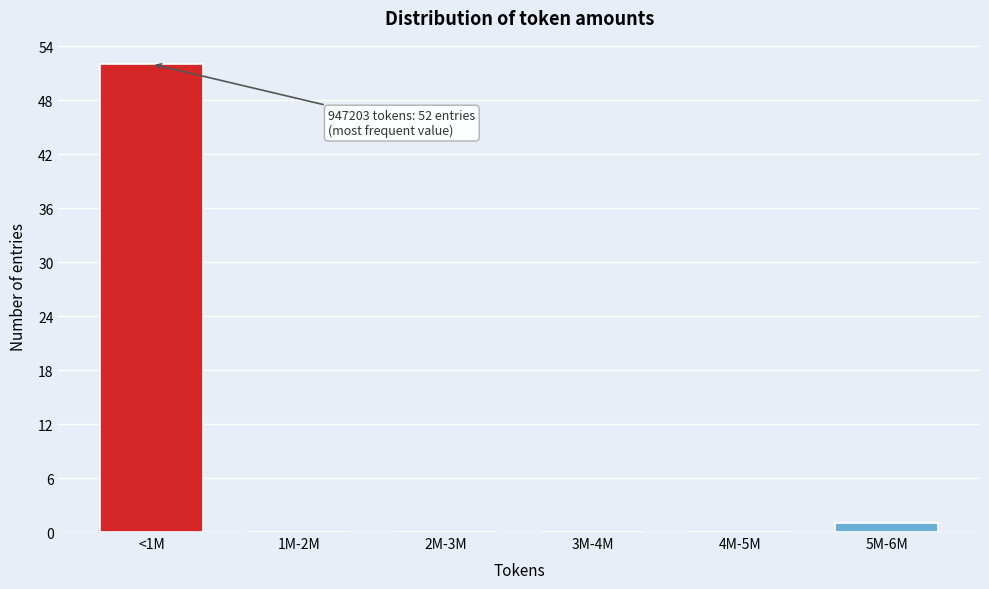

Reading left to right, list all the values displayed in this chart.

<1M=52	1M-2M=0	2M-3M=0	3M-4M=0	4M-5M=0	5M-6M=1